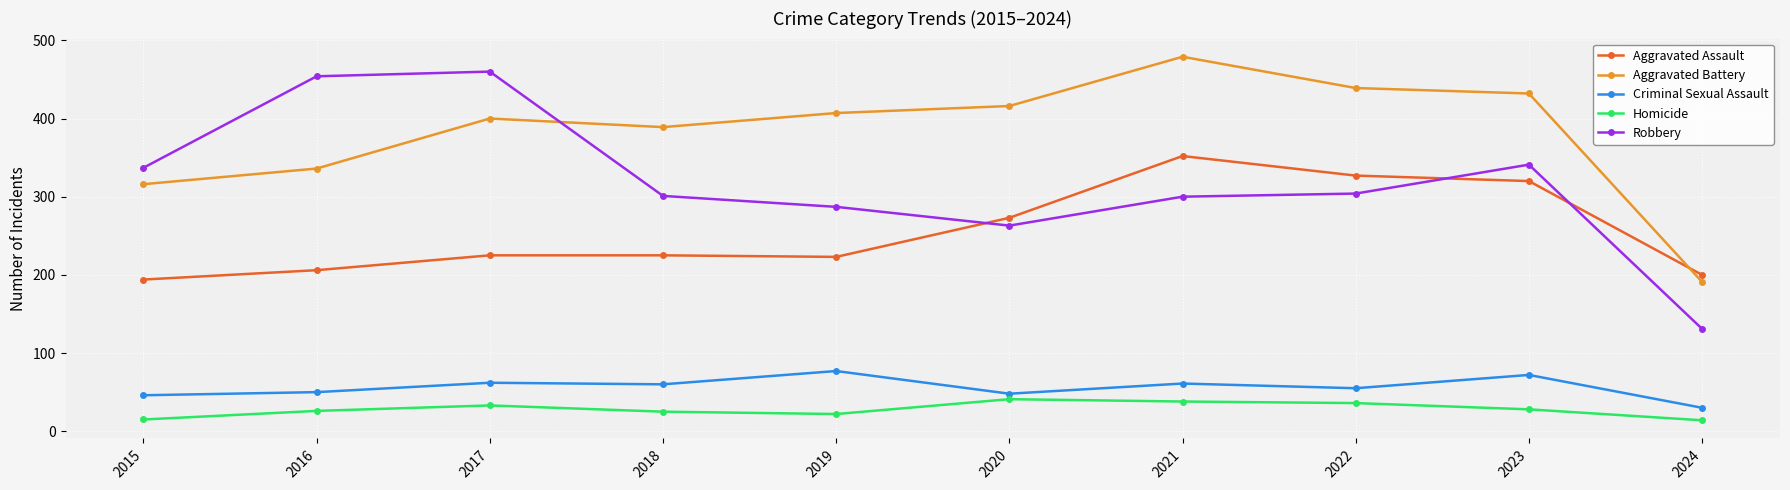

What is the difference between the highest and lowest values at 2024?

186